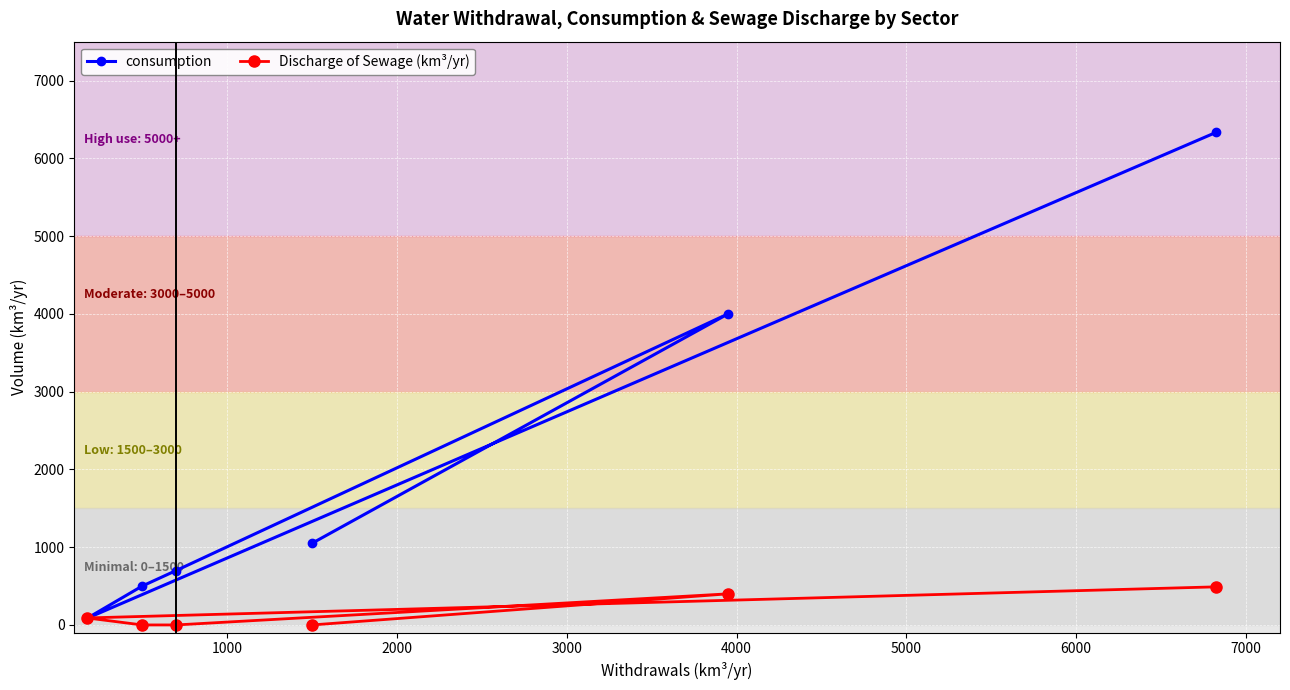

Which series has the largest total across all categories?

consumption